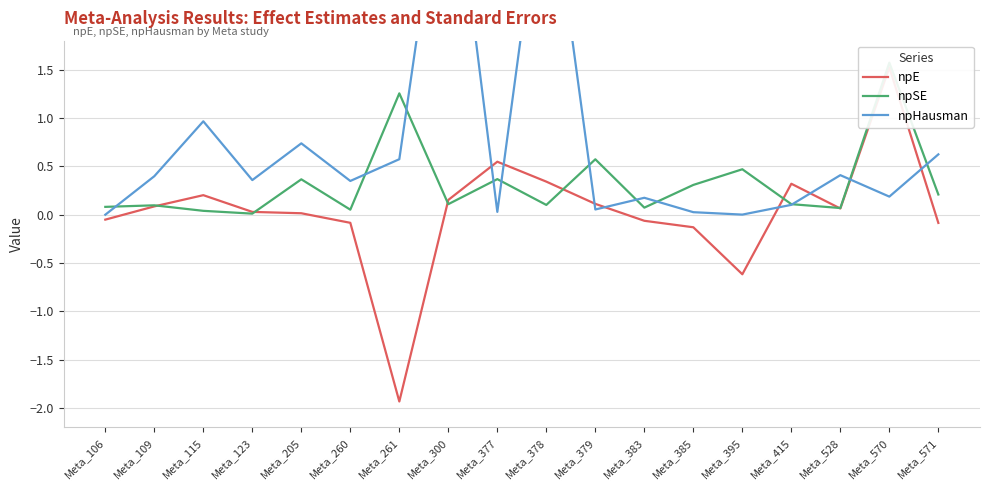

Where is npE nearest to the value 0?

Meta_205